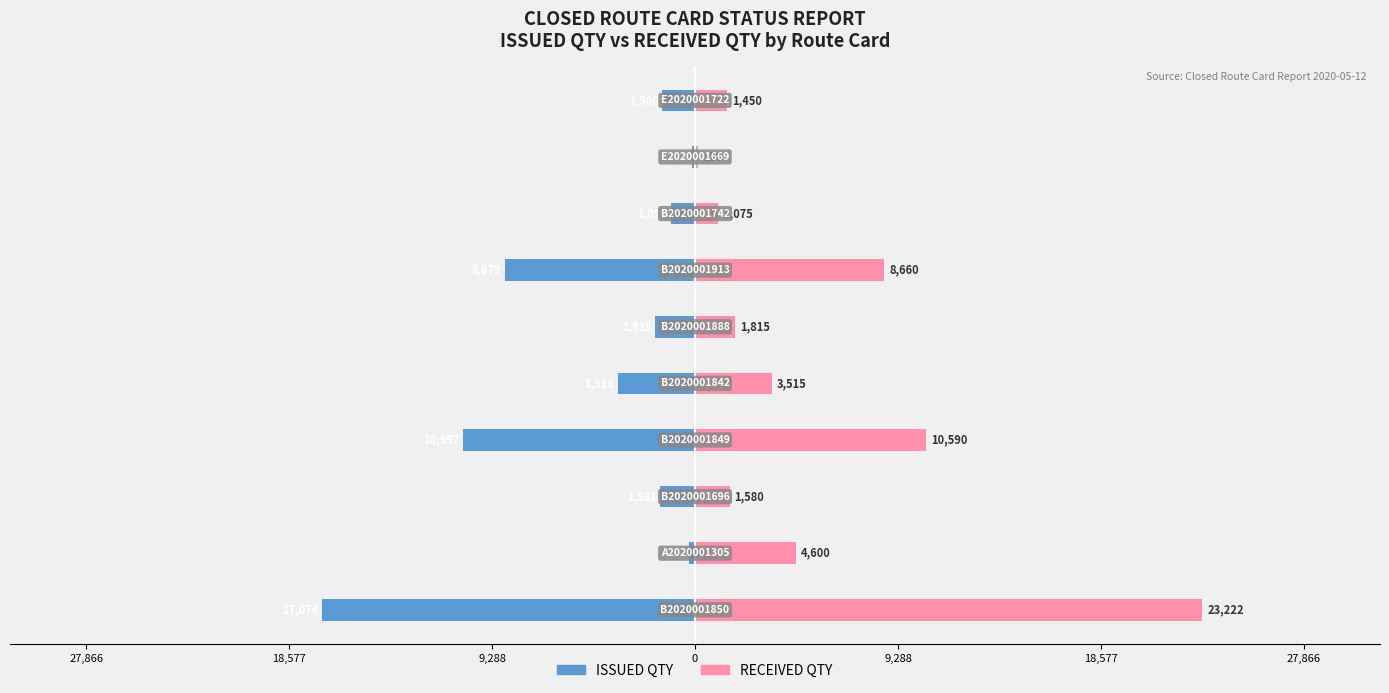

What is the lowest value of the RECEIVED QTY series?

150